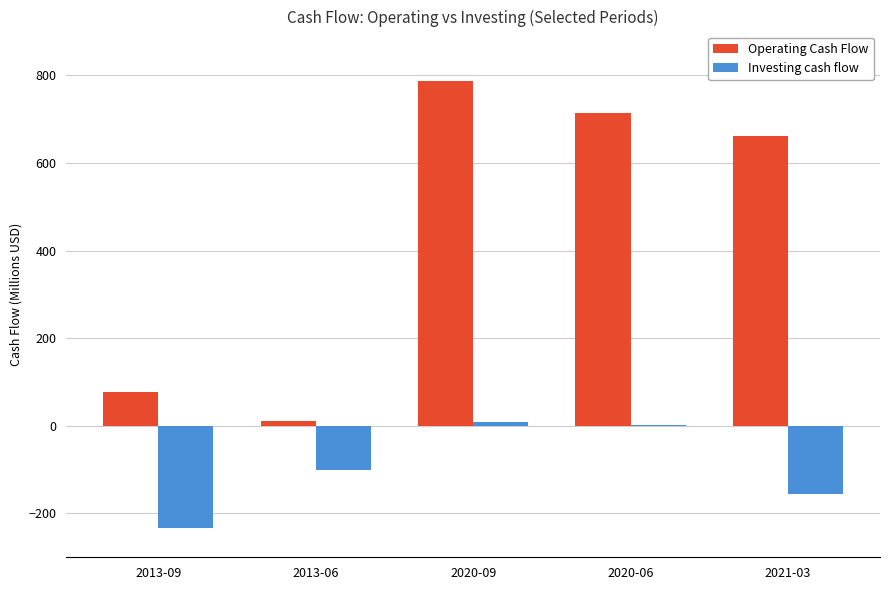

Is the value of Investing cash flow at 2020-06 greater than the value of Operating Cash Flow at 2021-03?

No